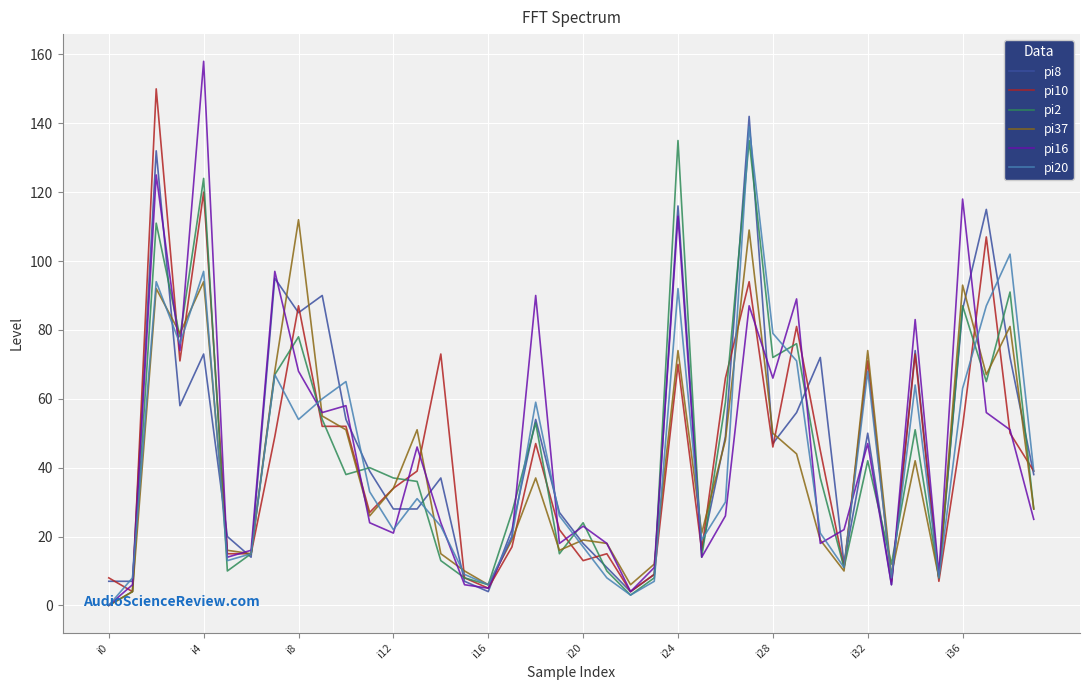

What is the maximum value shown in the chart?

158